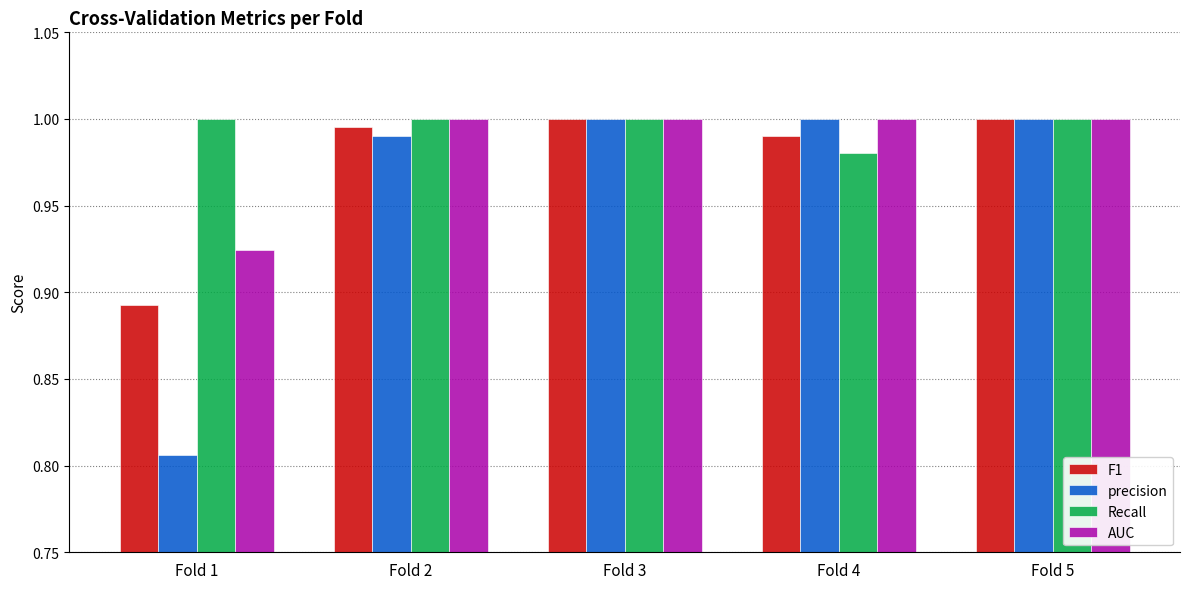

Which series has the largest range (max minus min)?

precision